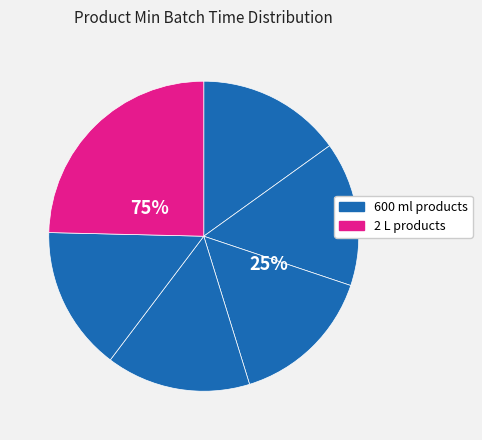

Does CO-2L account for over 50% of the chart?

No